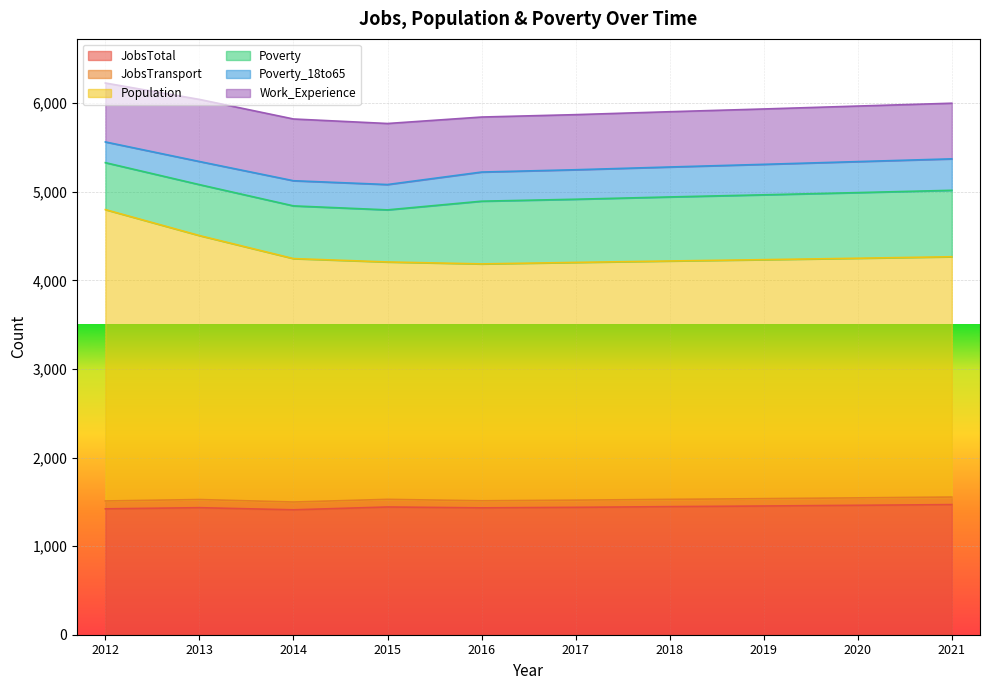

Reading right to left, what are all the values shown in this chart?

JobsTotal: 1469	1461	1453	1446	1438	1432	1442	1410	1434	1421
JobsTransport: 85	84	83	82	81	80	86	88	92	89
Population: 2713	2705	2698	2691	2684	2674	2680	2748	2980	3289
Poverty: 750	741	732	723	713	708	588	595	575	530
Poverty_18to65: 355	350	344	338	333	329	286	284	261	234
Work_Experience: 628	627	625	624	622	621	689	697	701	665